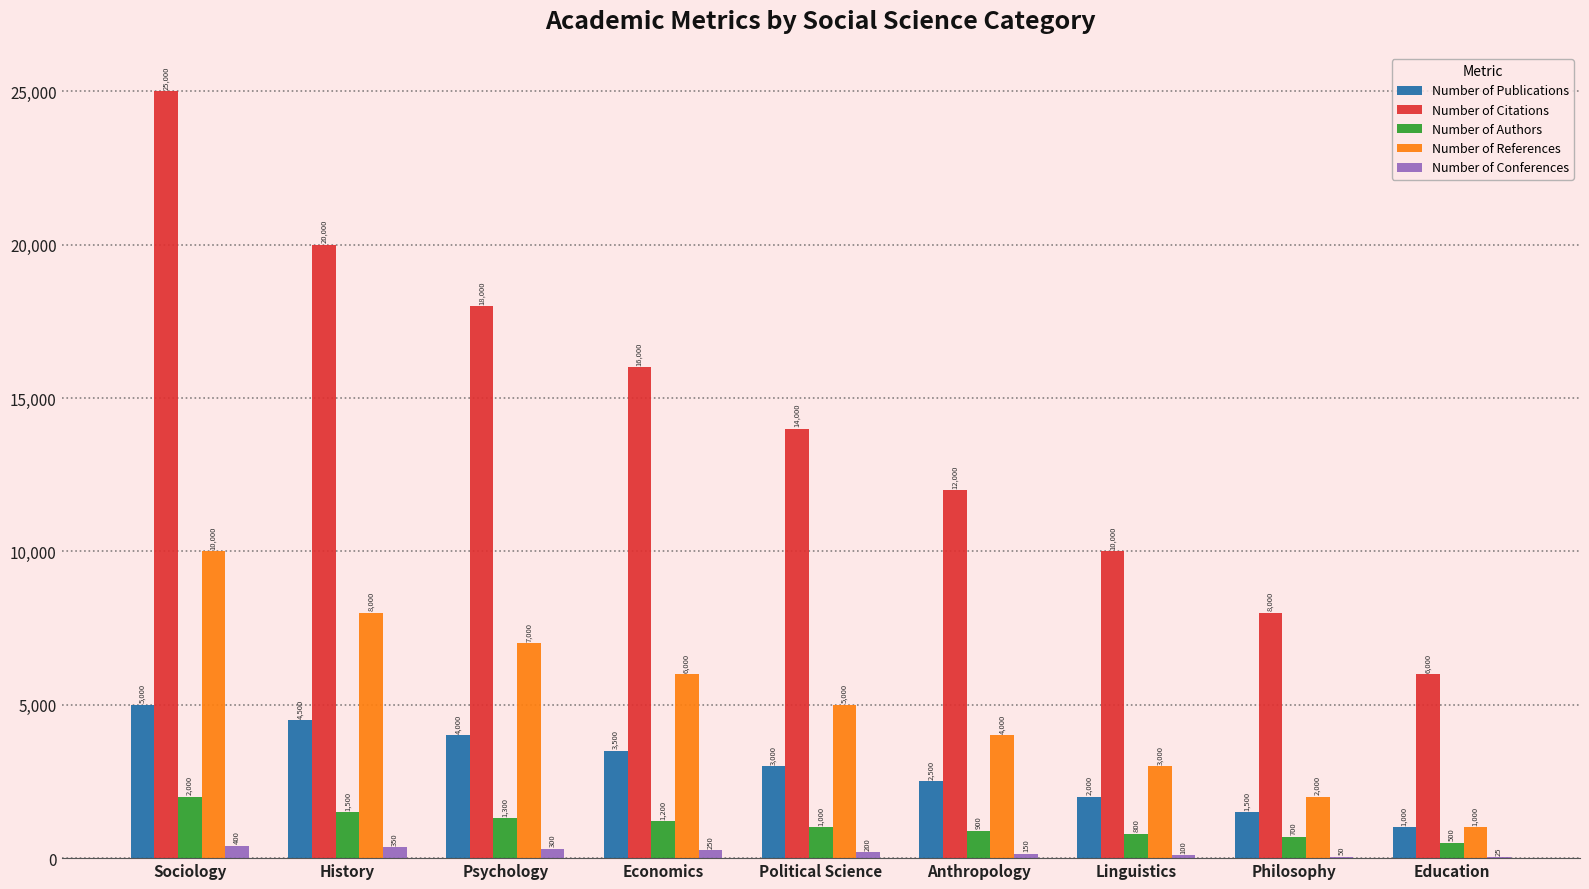

Reading left to right, transcribe all the data shown in this chart.

Number of Publications: 5000	4500	4000	3500	3000	2500	2000	1500	1000
Number of Citations: 25000	20000	18000	16000	14000	12000	10000	8000	6000
Number of Authors: 2000	1500	1300	1200	1000	900	800	700	500
Number of References: 10000	8000	7000	6000	5000	4000	3000	2000	1000
Number of Conferences: 400	350	300	250	200	150	100	50	25